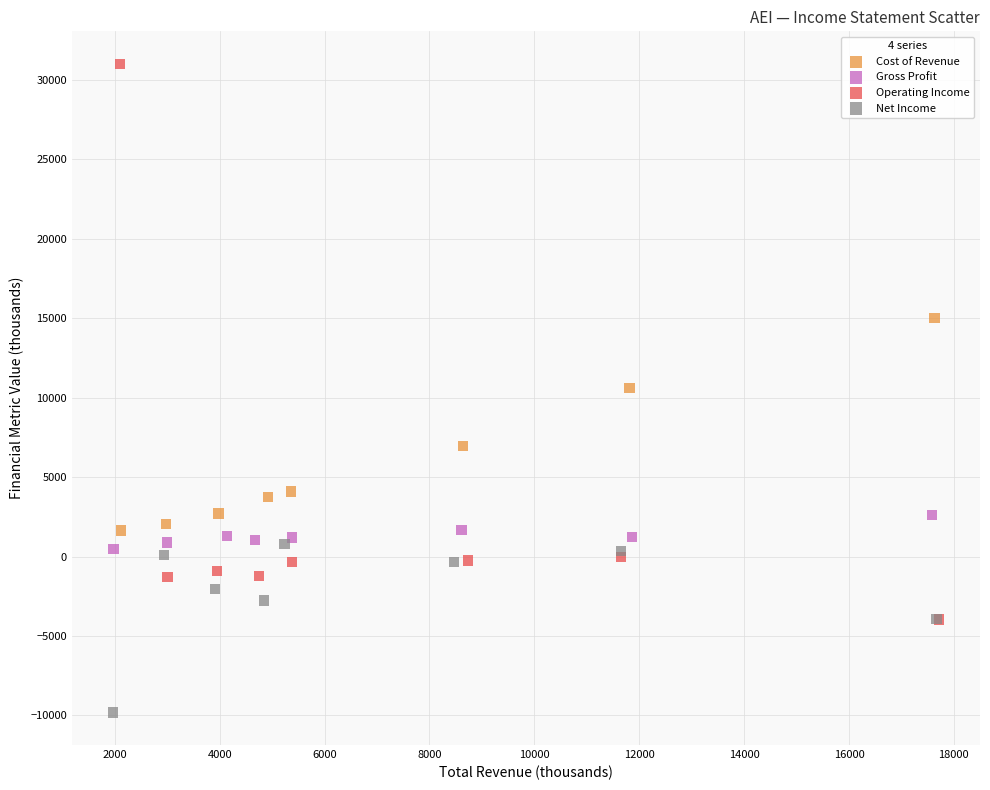

Which series has the largest Y range (max minus min)?

Operating Income